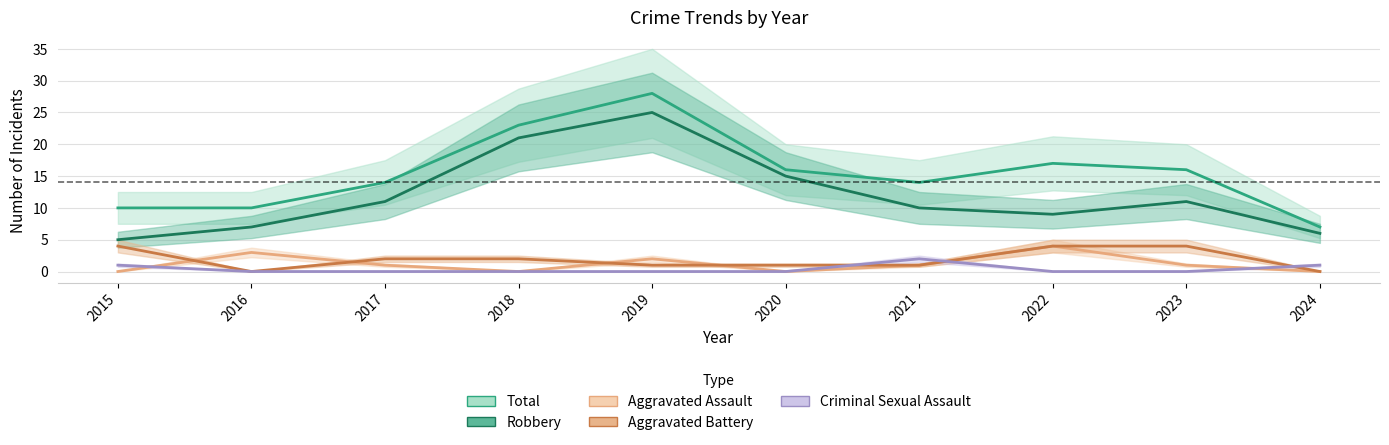

What is the total value across all series at 2022?

34